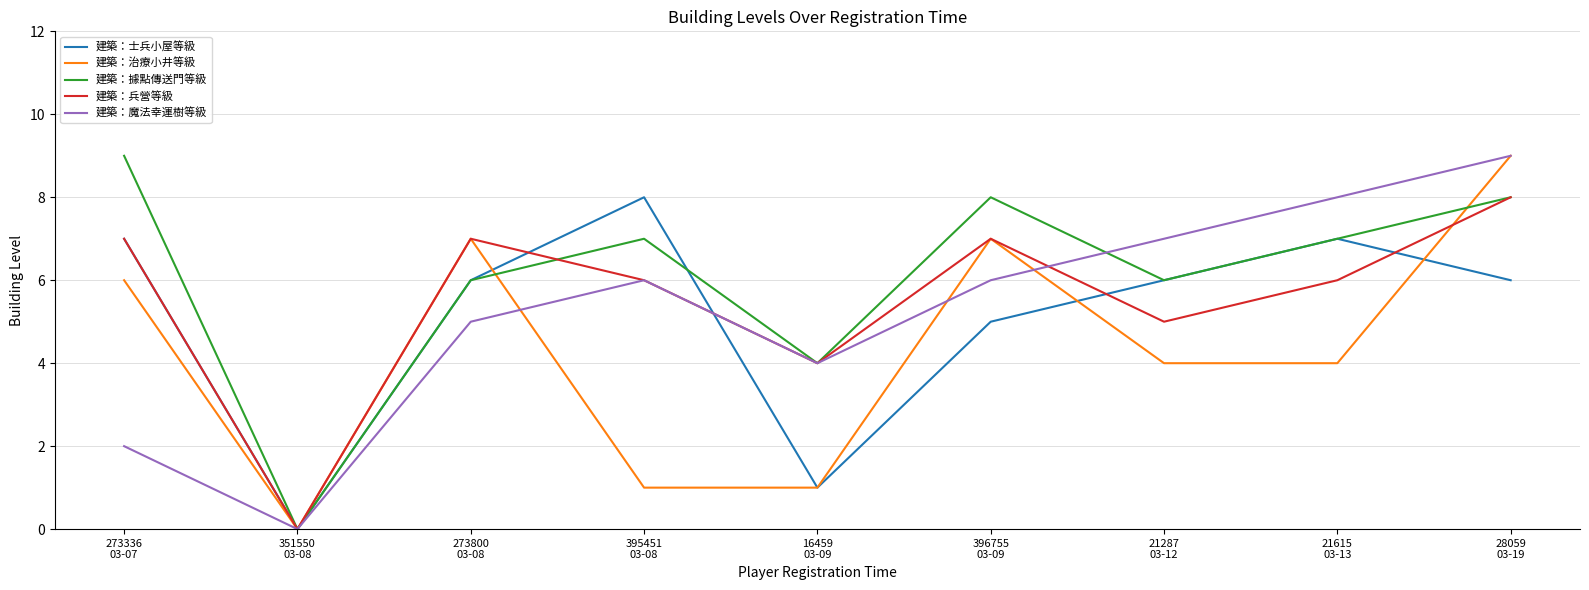

What is the difference between the 建築：魔法幸運樹等級 values at 395451
03-08 and 28059
03-19?

3